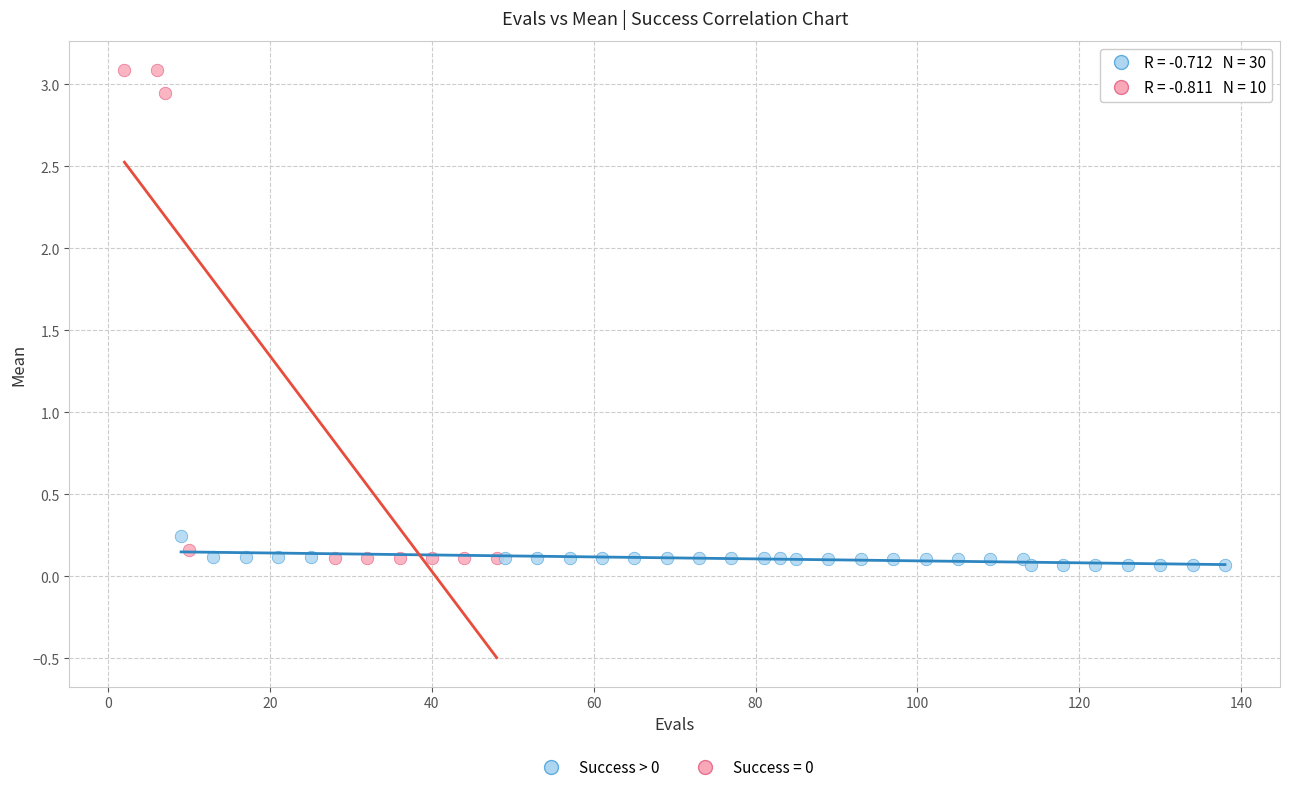

Which series has the largest Y range (max minus min)?

Success = 0